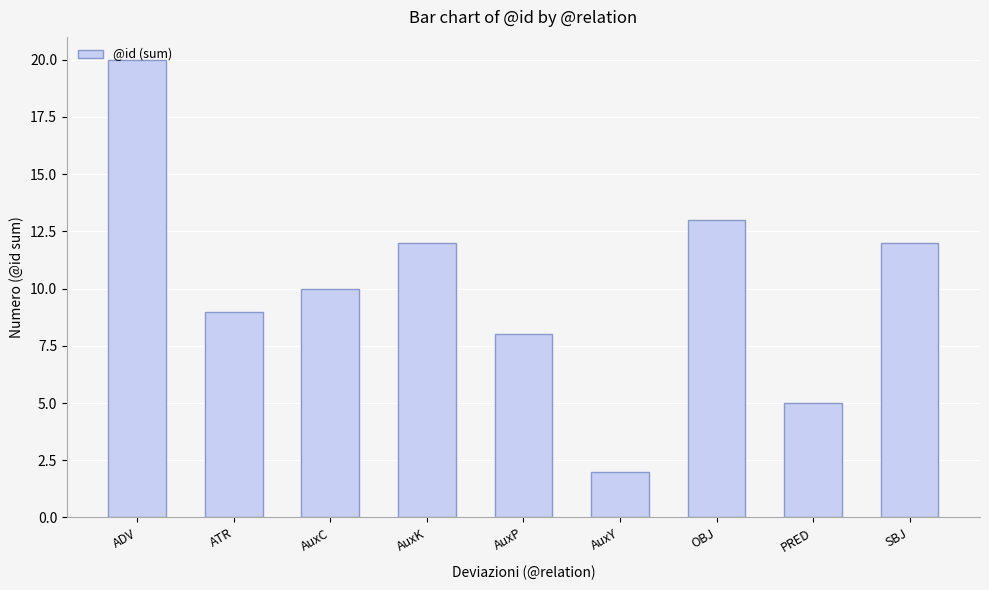

Approximately how many times larger is the value at AuxC compared to ATR?

1.1